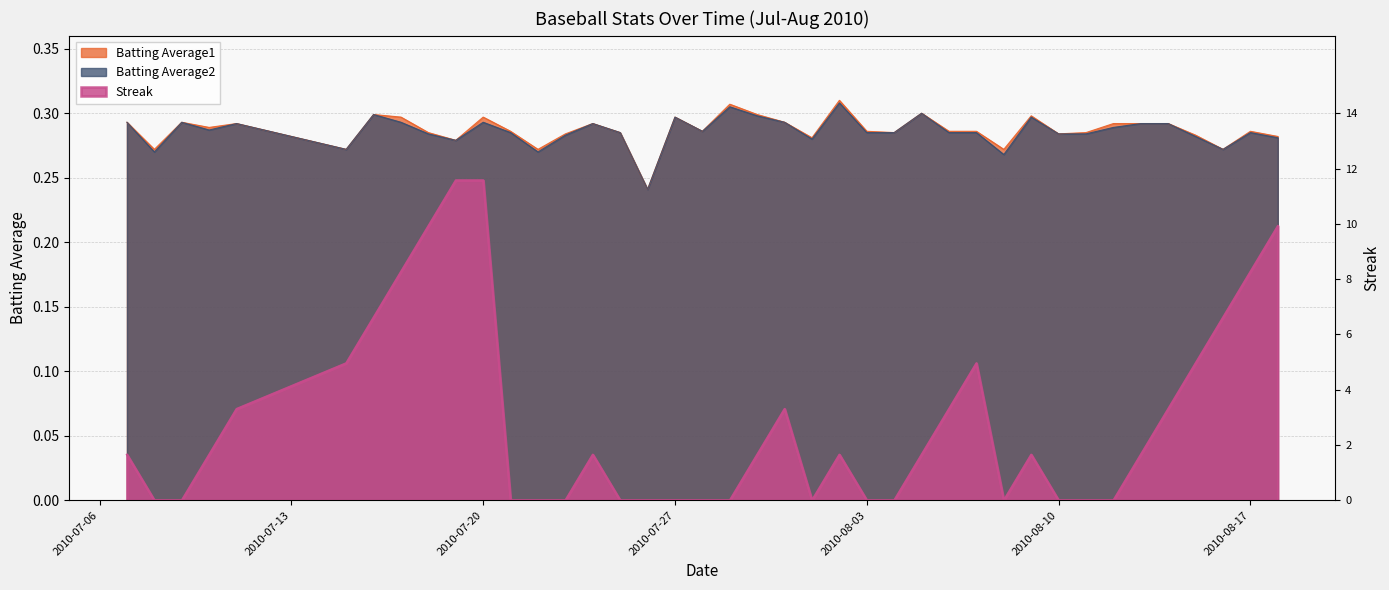

The Batting Average2 series shows 0.3 at 2010-07-31. True or false?

True